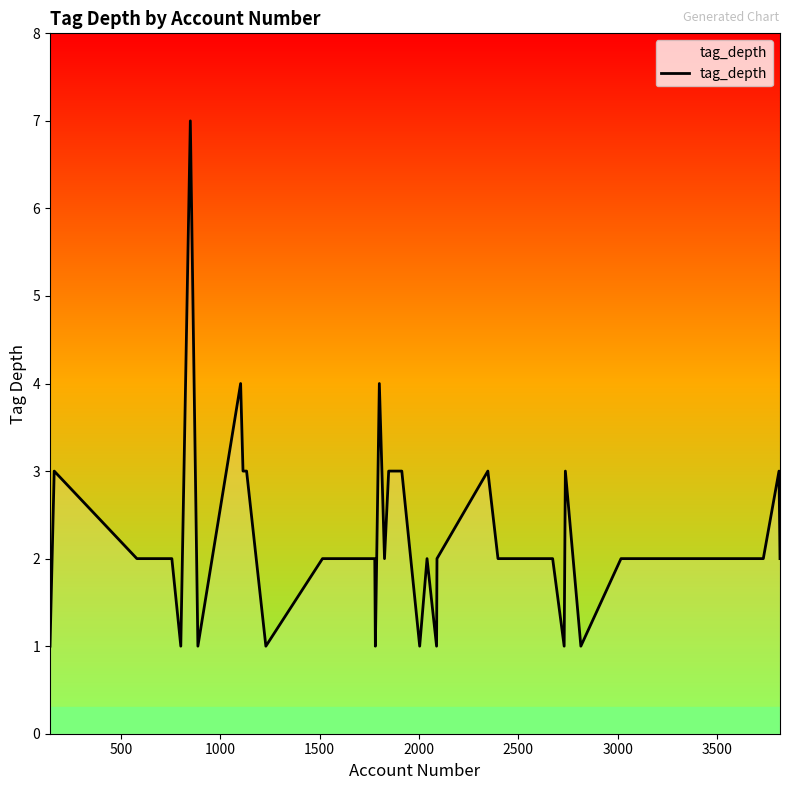

What is the difference between the maximum and minimum values?

6